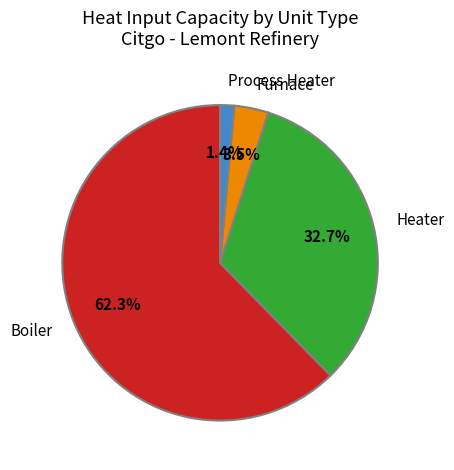

Which has a higher value, Process Heater or Heater?

Heater